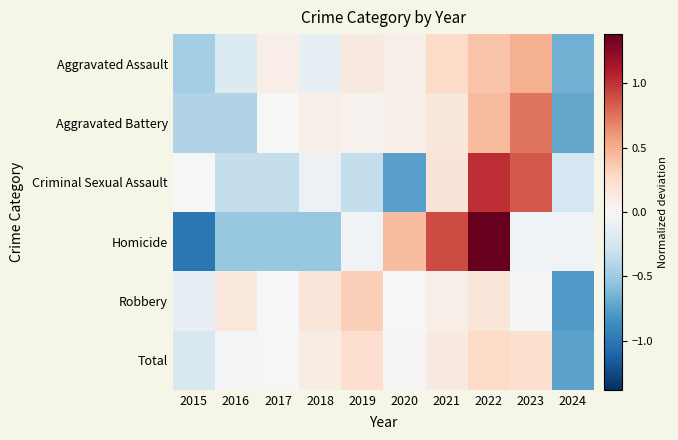

What is the difference between the highest and lowest values at 2019?

0.7